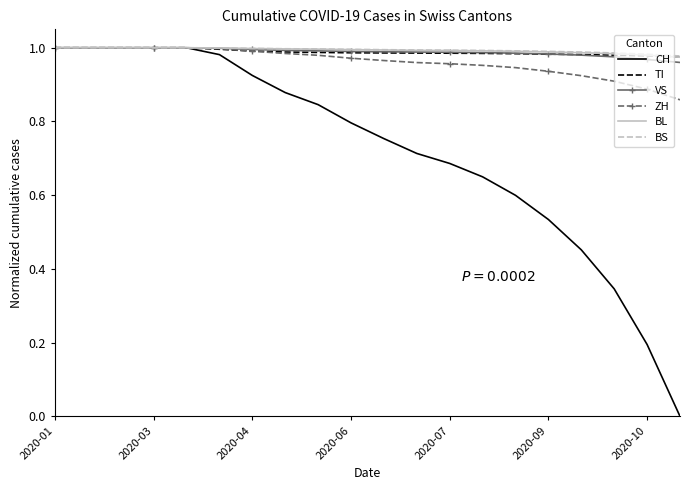

Which series has the largest range (max minus min)?

CH